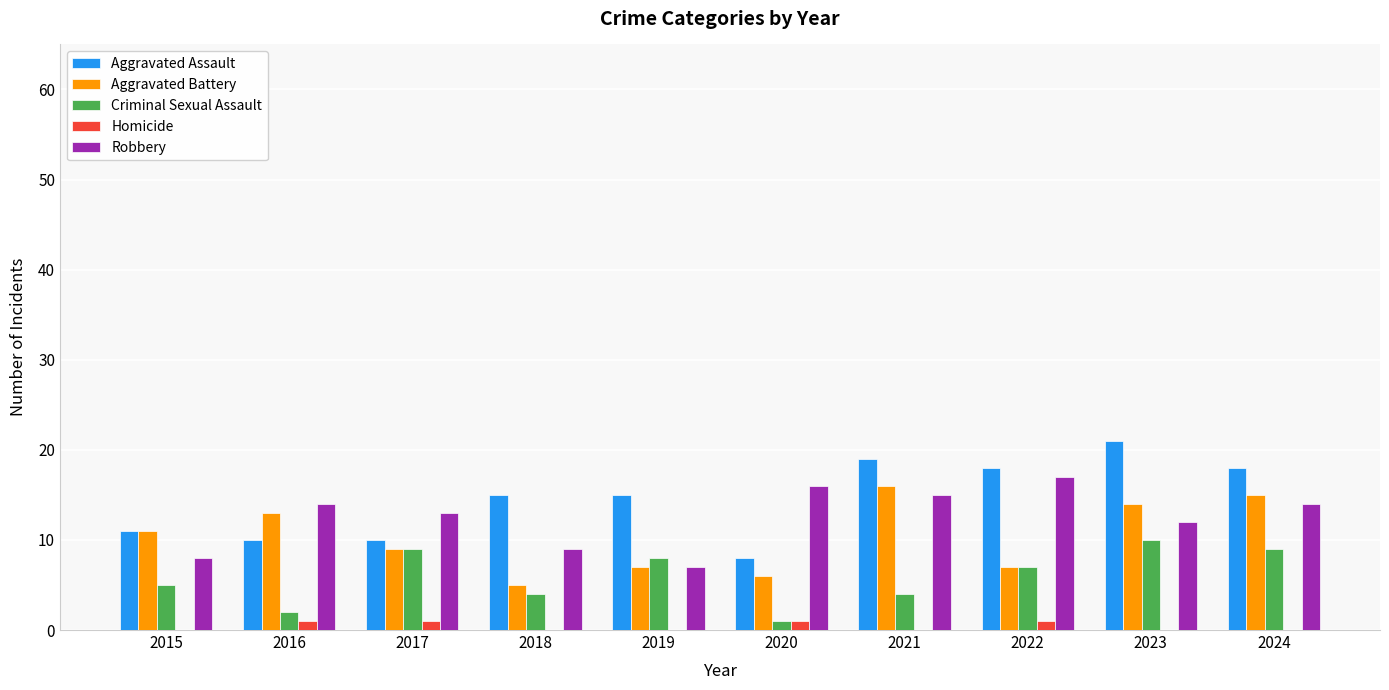

Reading left to right, extract all data points from this chart.

Aggravated Assault: 2015=11	2016=10	2017=10	2018=15	2019=15	2020=8	2021=19	2022=18	2023=21	2024=18
Aggravated Battery: 2015=11	2016=13	2017=9	2018=5	2019=7	2020=6	2021=16	2022=7	2023=14	2024=15
Criminal Sexual Assault: 2015=5	2016=2	2017=9	2018=4	2019=8	2020=1	2021=4	2022=7	2023=10	2024=9
Homicide: 2015=0	2016=1	2017=1	2018=0	2019=0	2020=1	2021=0	2022=1	2023=0	2024=0
Robbery: 2015=8	2016=14	2017=13	2018=9	2019=7	2020=16	2021=15	2022=17	2023=12	2024=14